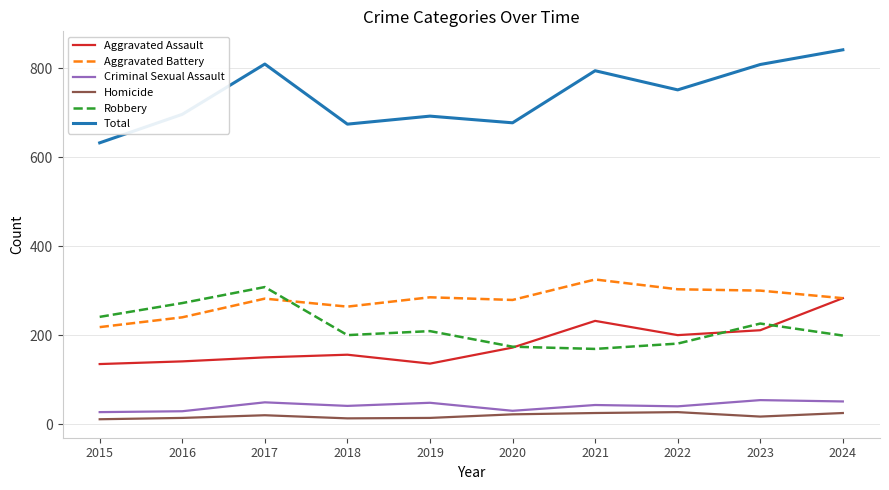

True or false: Robbery and Aggravated Battery cross at least once.

True